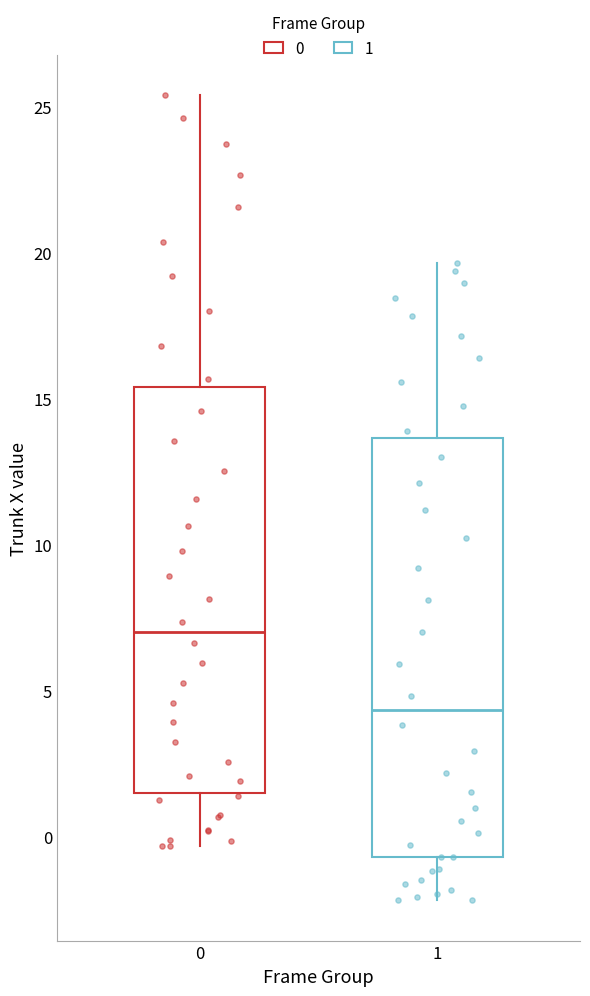

Where does the lower whisker of the box at x = 0 end on the y-axis? The values are not printed on the chart, so give them approximately, as read against the axis.

-0.5